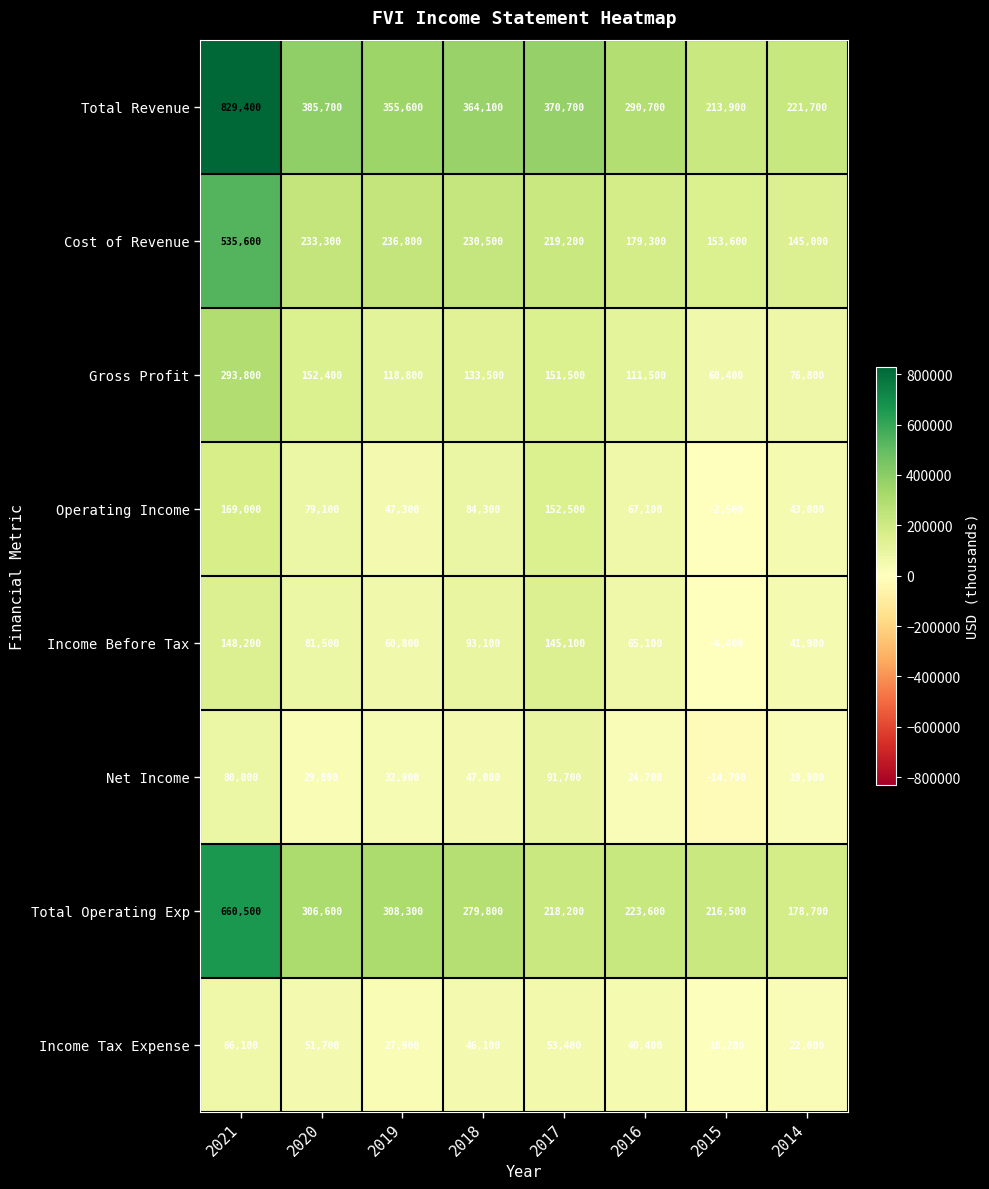

Which series has the widest spread of values?

Total Revenue